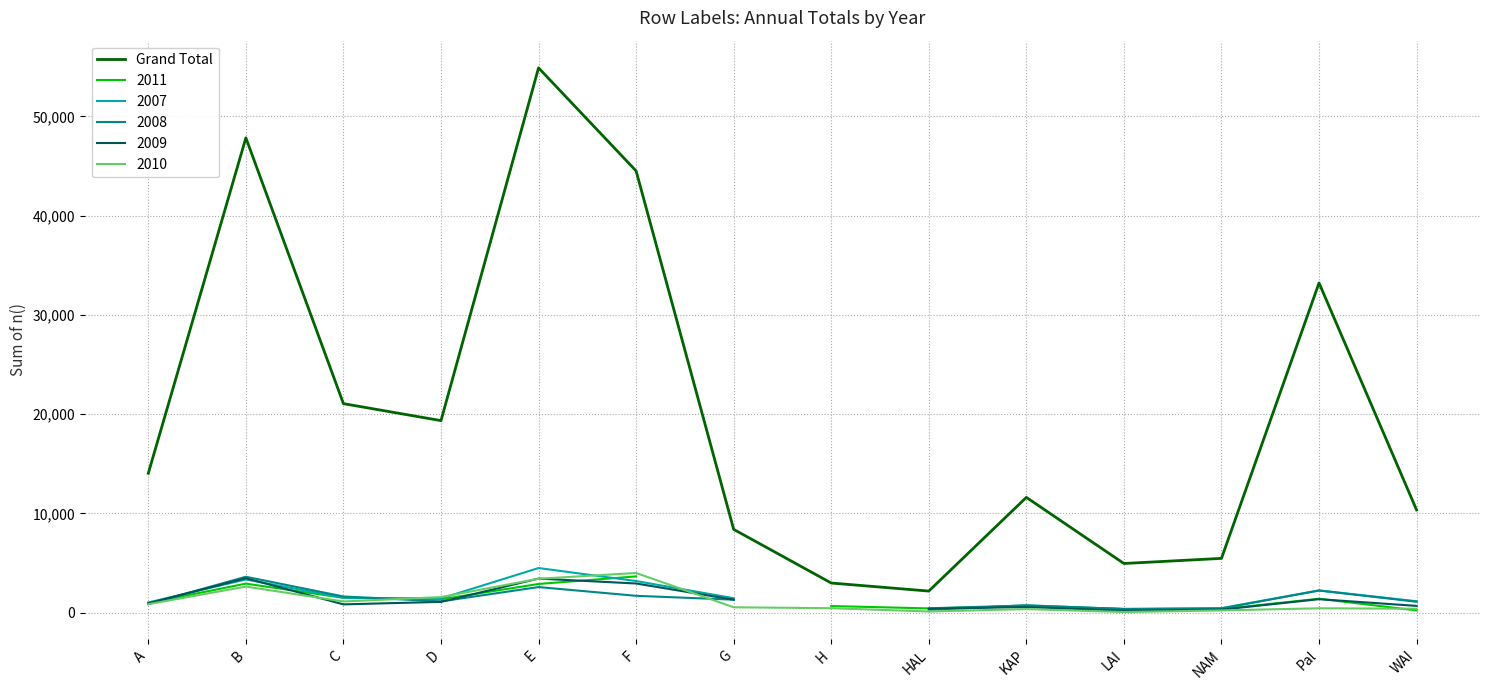

List the labels in order of value, smallest first.

HAL, H, LAI, NAM, G, WAI, KAP, A, D, C, Pal, F, B, E